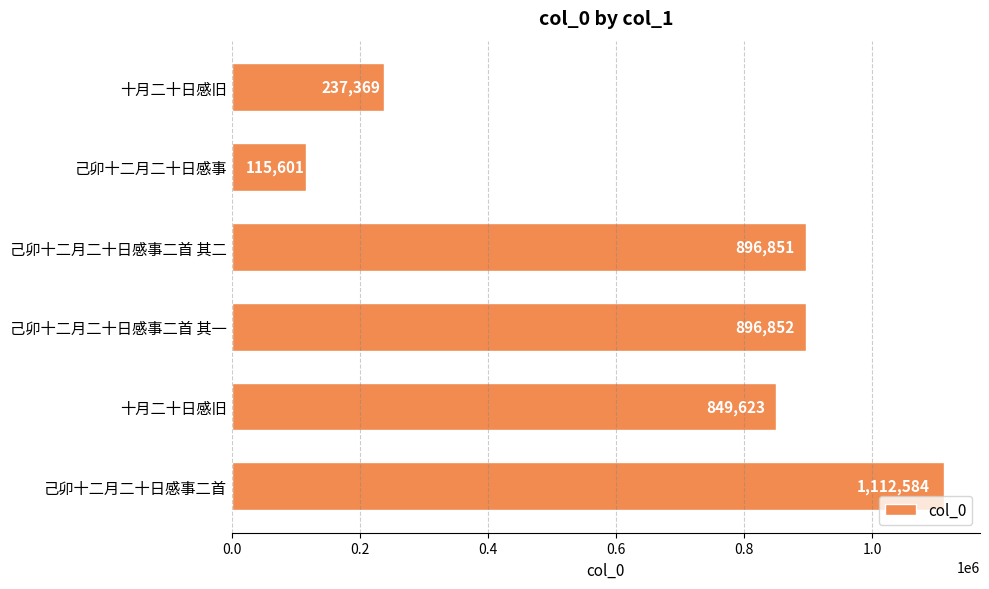

At which category does the chart reach its minimum across all series?

己卯十二月二十日感事